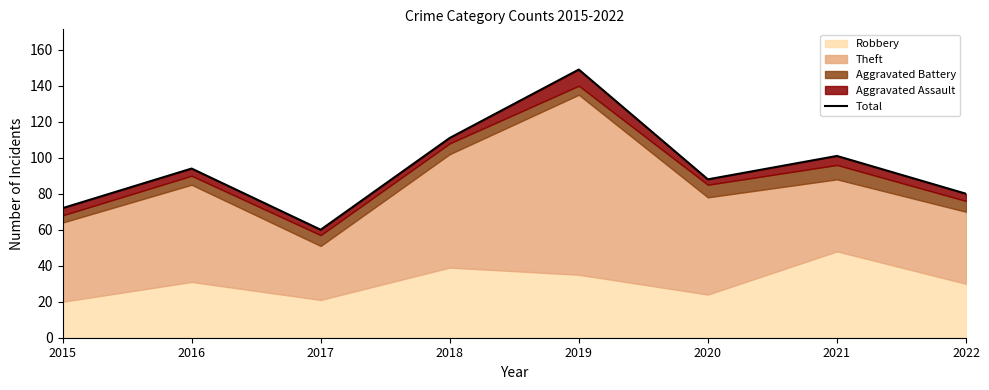

Reading right to left, list all the values displayed in this chart.

2022=80	2021=101	2020=88	2019=149	2018=111	2017=60	2016=94	2015=72